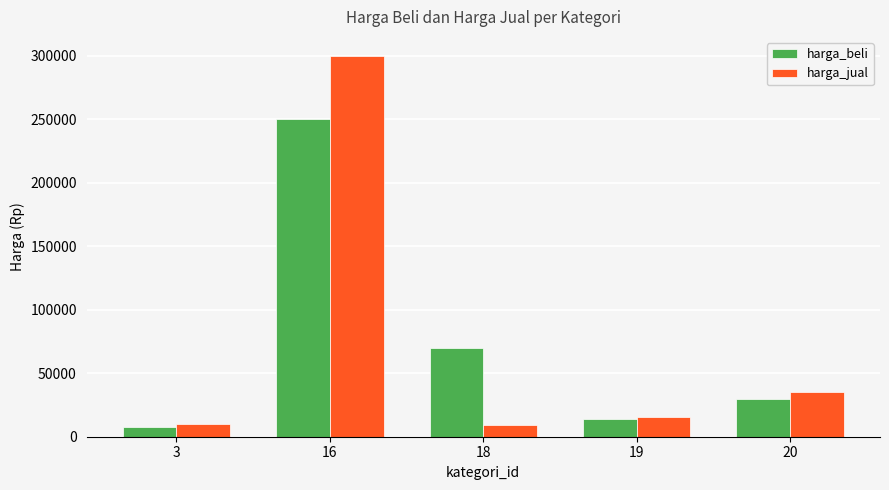

List the series in order of their peak value, lowest first.

harga_beli, harga_jual